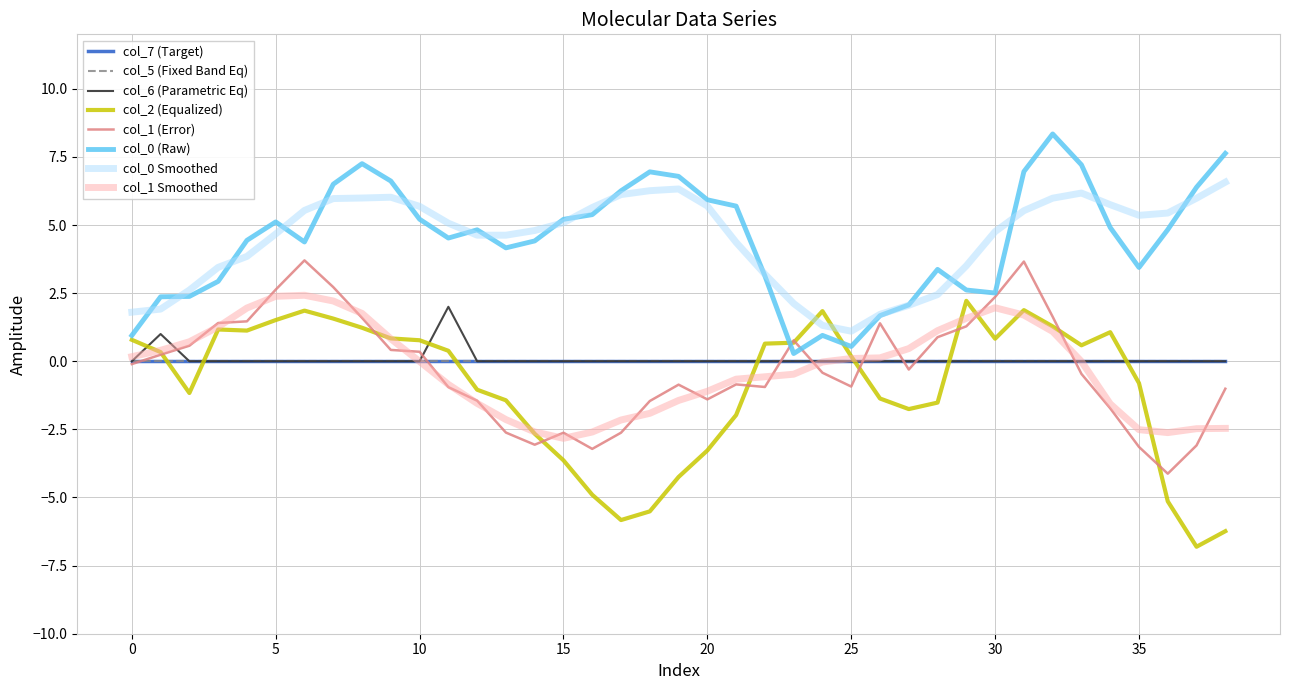

Does the chart display data point markers on the line(s)?

No